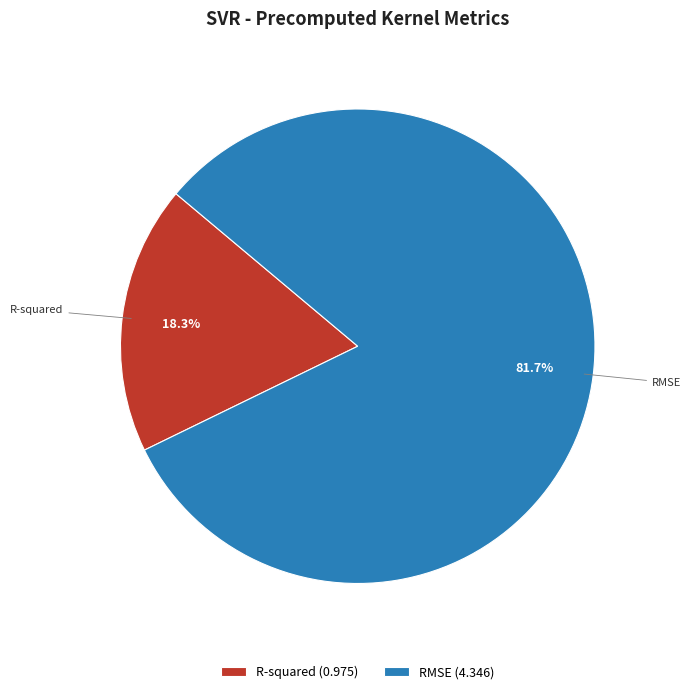

Is it true that RMSE is 71% of the pie?

False